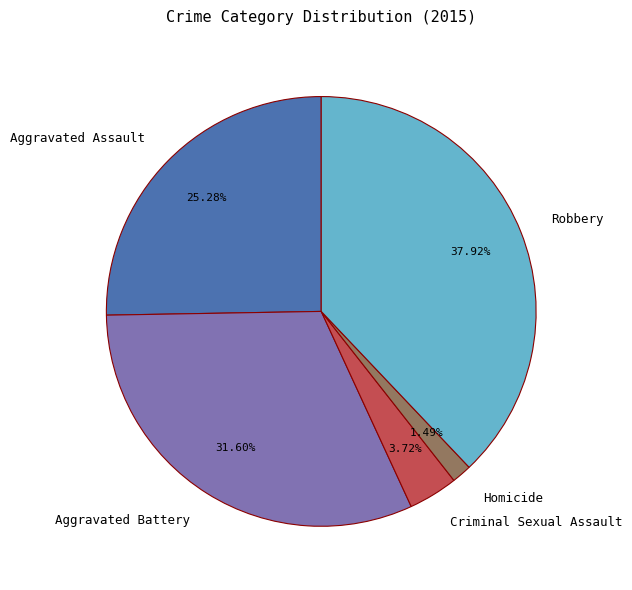

How many segments does this pie chart have?

5